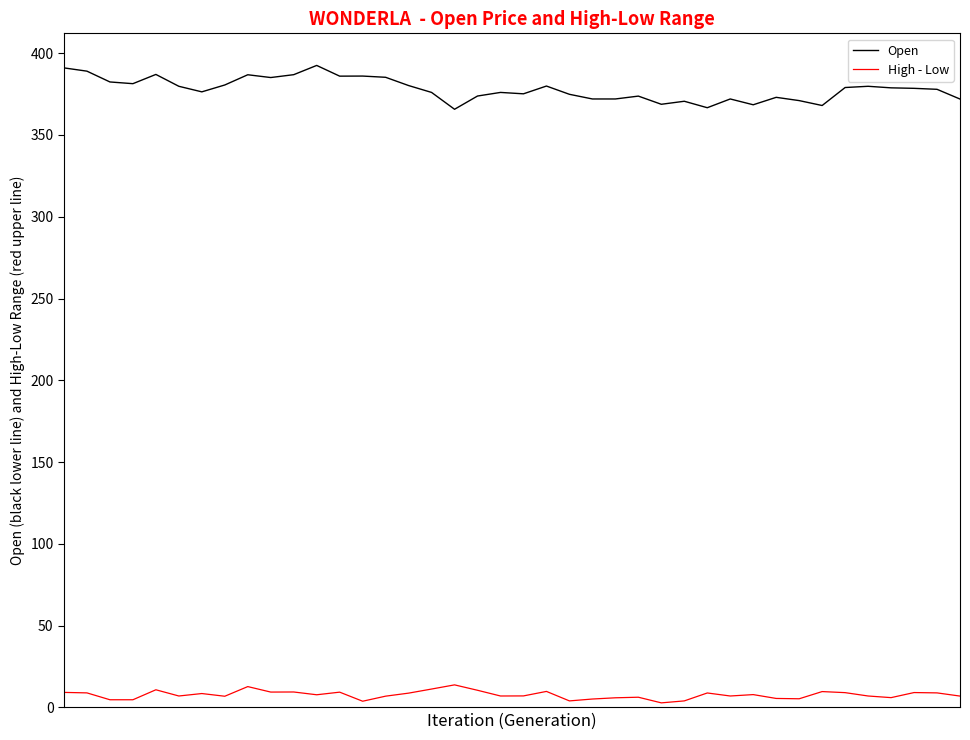

What is the greatest value displayed?

392.5